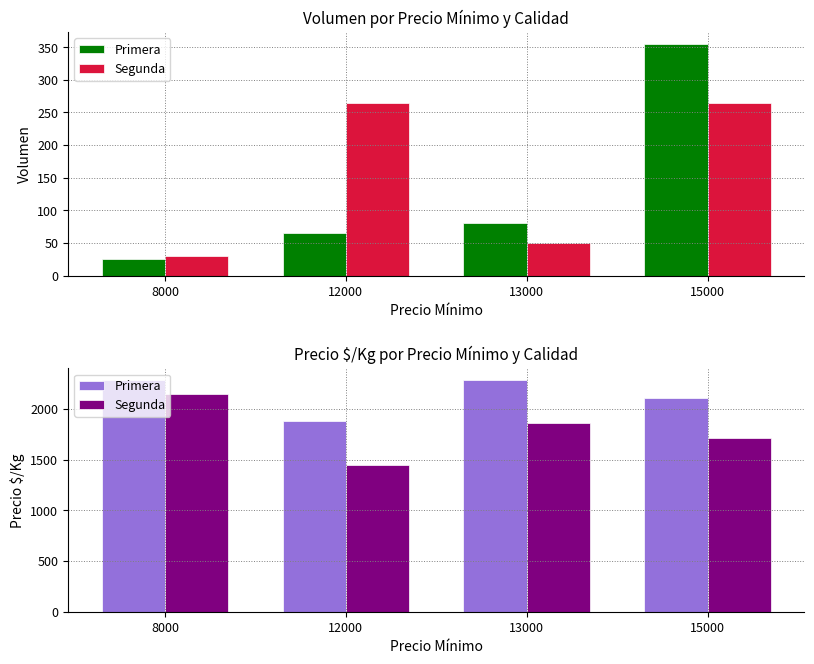

How many Primera values are between 2107 and 2286?

3